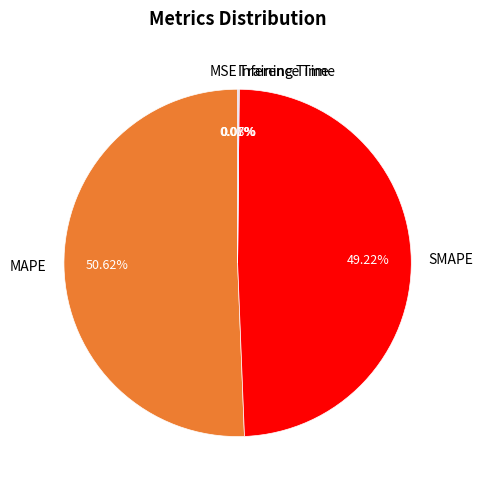

To the nearest percent, what is the difference between the largest and smallest slice percentages?

51%